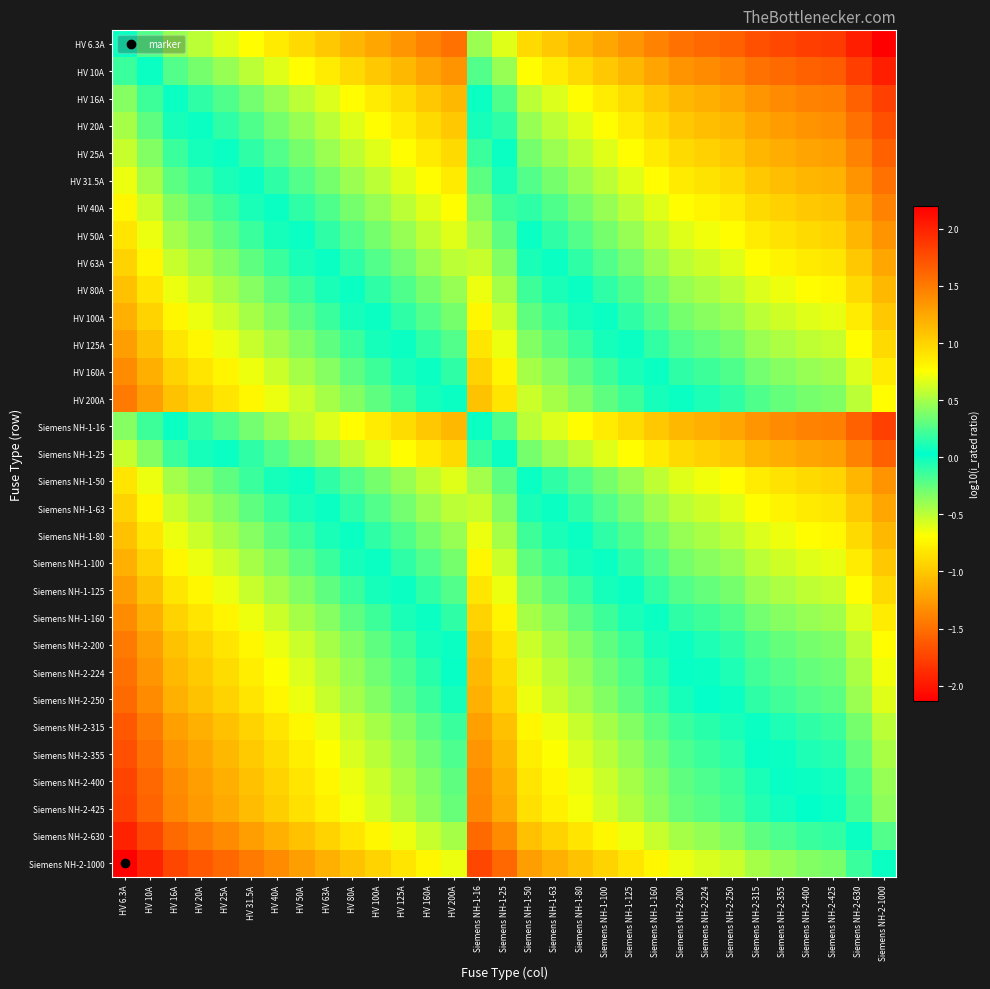

List the series in order of their peak value, highest first.

Siemens NH-2-1000, Siemens NH-2-630, Siemens NH-2-425, Siemens NH-2-400, Siemens NH-2-355, Siemens NH-2-315, Siemens NH-2-250, Siemens NH-2-224, HV 200A, Siemens NH-2-200, HV 160A, Siemens NH-1-160, HV 125A, Siemens NH-1-125, HV 100A, Siemens NH-1-100, HV 80A, Siemens NH-1-80, HV 63A, Siemens NH-1-63, HV 50A, Siemens NH-1-50, HV 40A, HV 31.5A, HV 25A, Siemens NH-1-25, HV 20A, HV 16A, Siemens NH-1-16, HV 10A, HV 6.3A